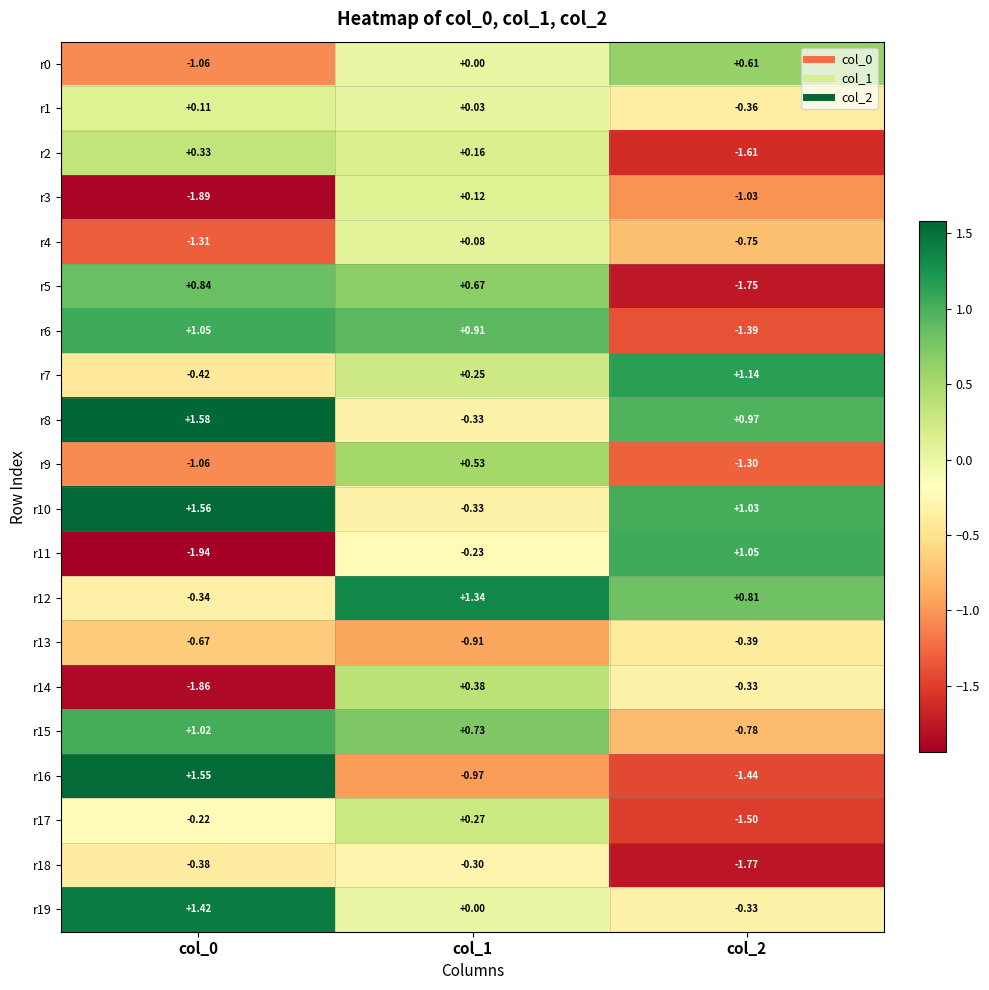

Is the value of r4 at col_2 greater than the value of r17 at col_1?

No